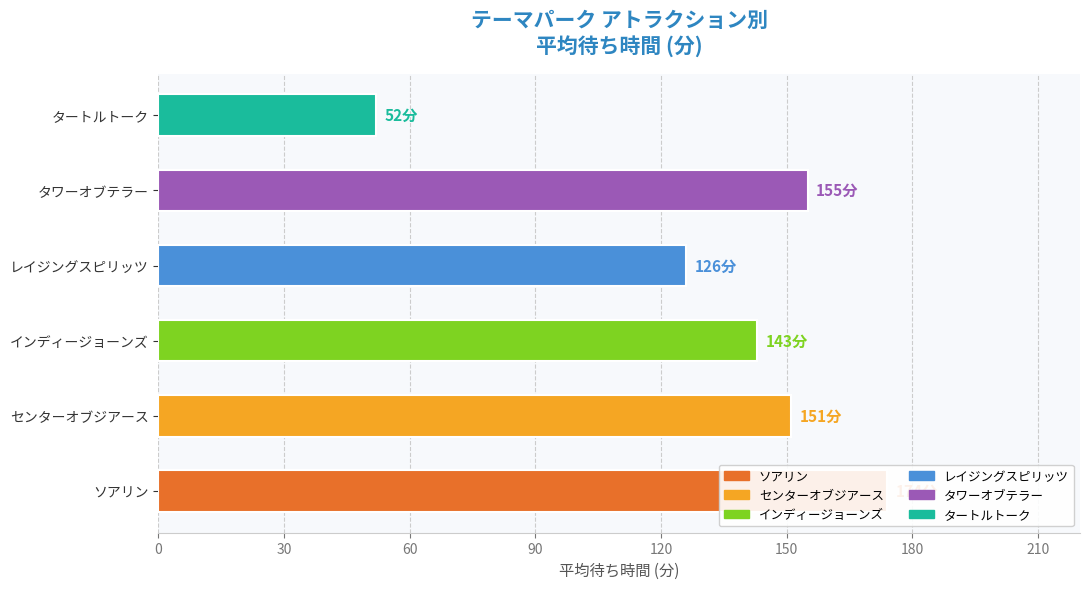

What is the approximate value of タートルトーク at 10?

50